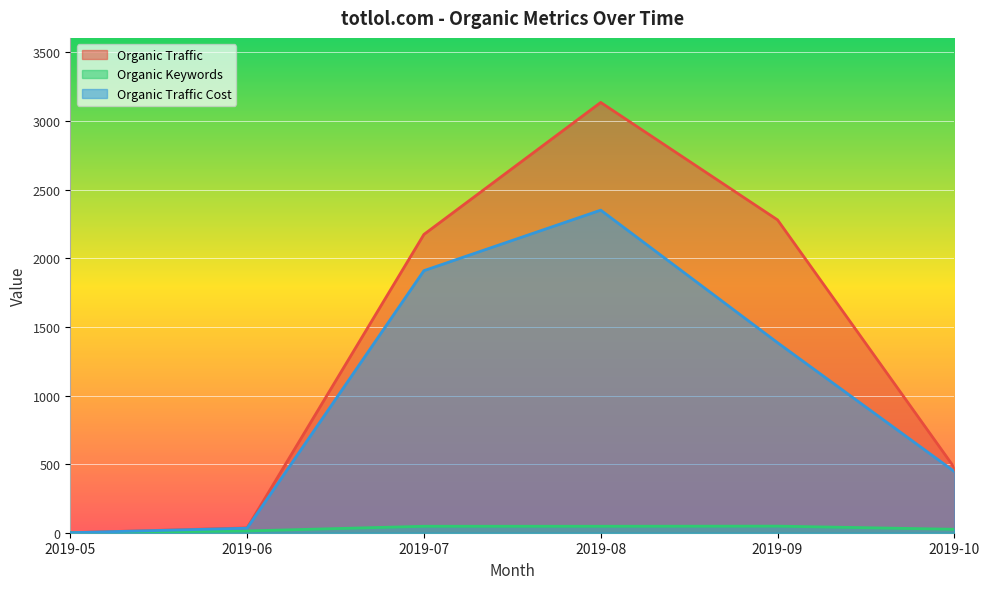

What is the greatest value displayed?

3136